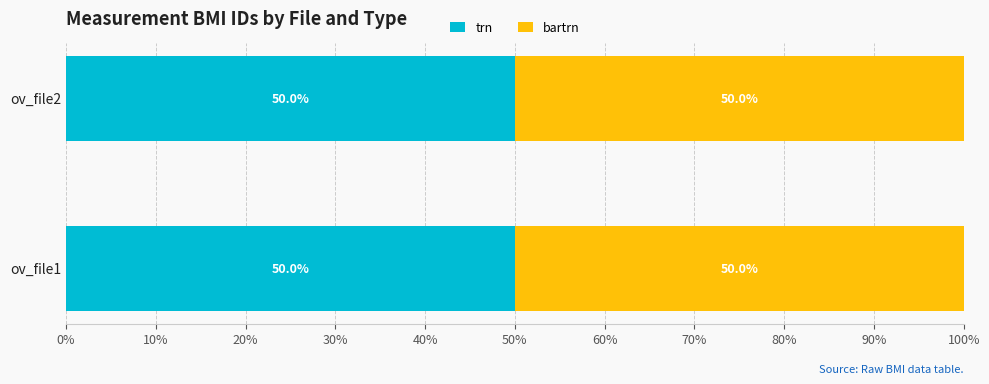

What is the lowest value of the trn series?

50.0